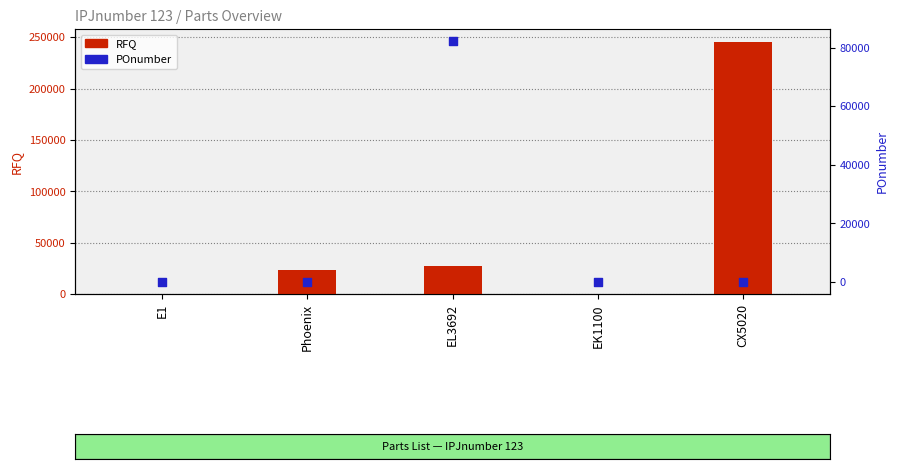

What are all the series names shown in the legend?

RFQ, POnumber